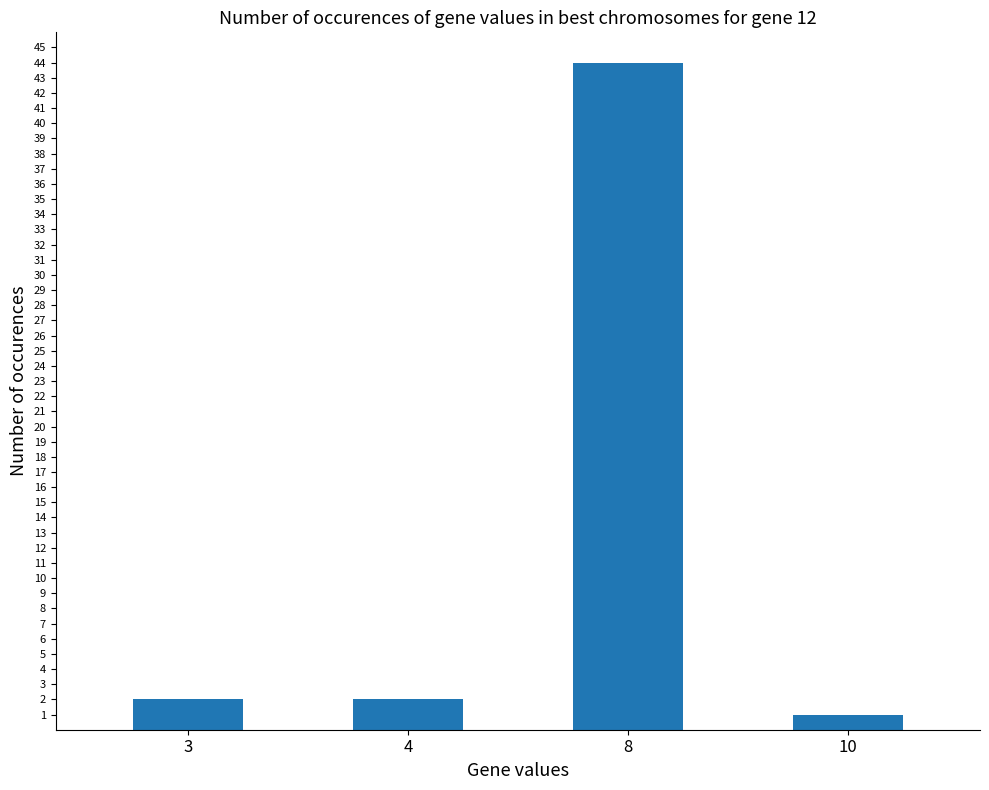

Which category has the lowest value across all series?

10